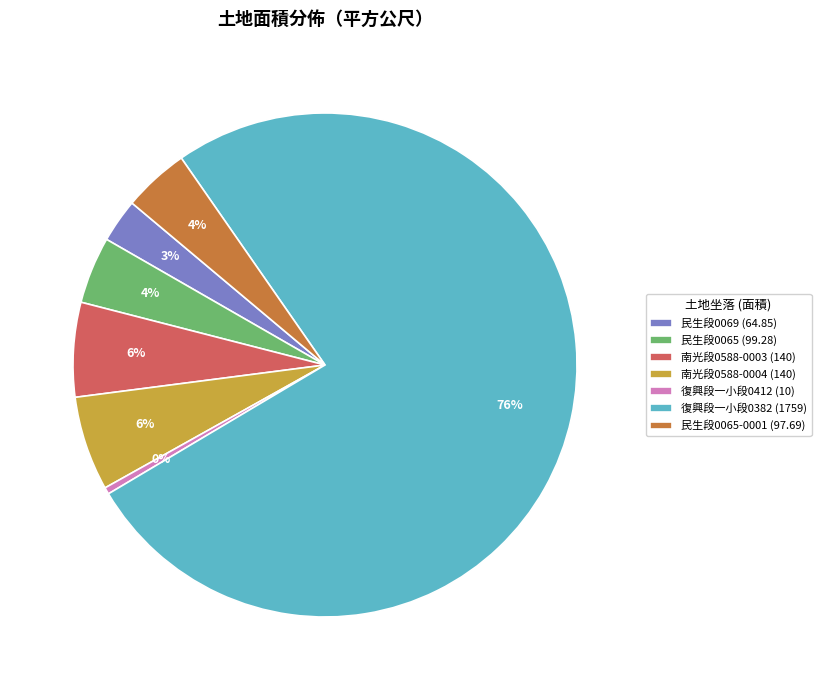

Which slice represents more than half of the pie?

復興段一小段0382 (1759)